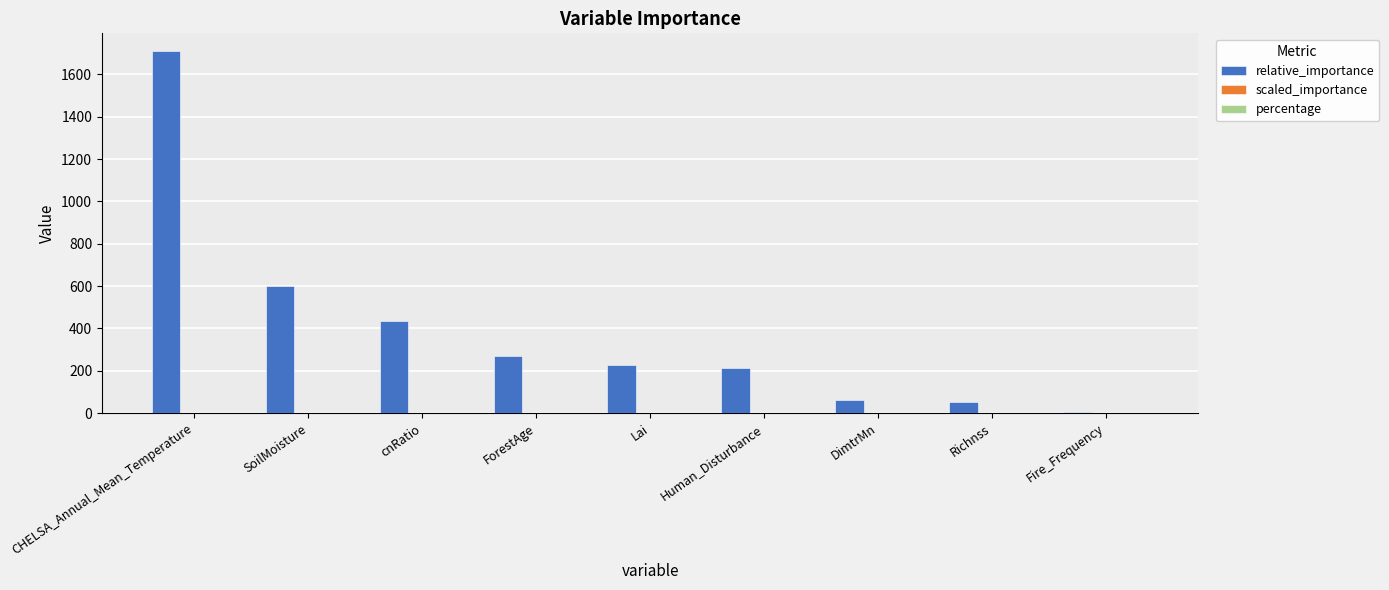

At which label does relative_importance first exceed 229?

CHELSA_Annual_Mean_Temperature